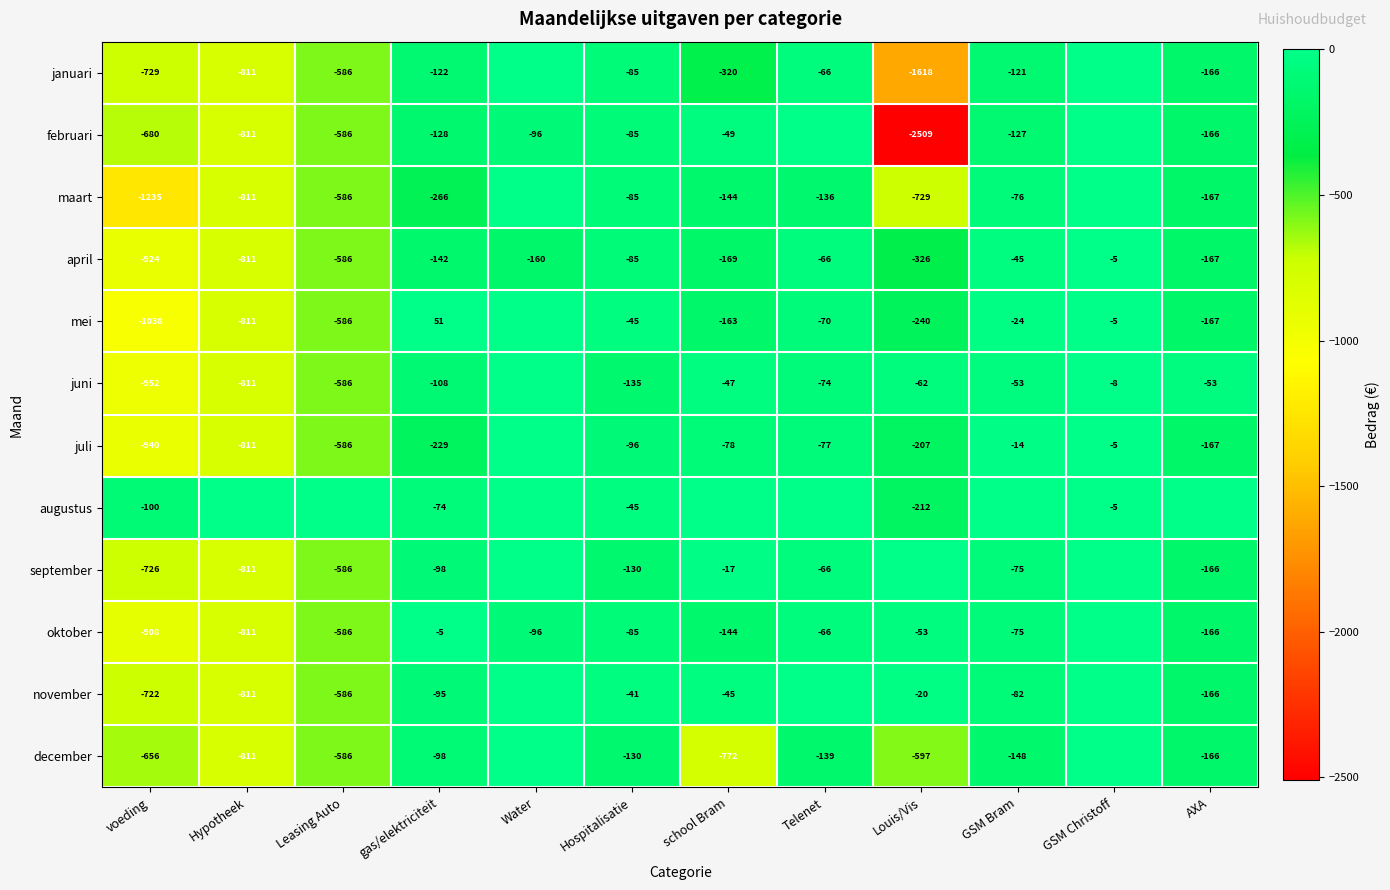

Is the value of december at AXA greater than the value of september at gas/elektriciteit?

No